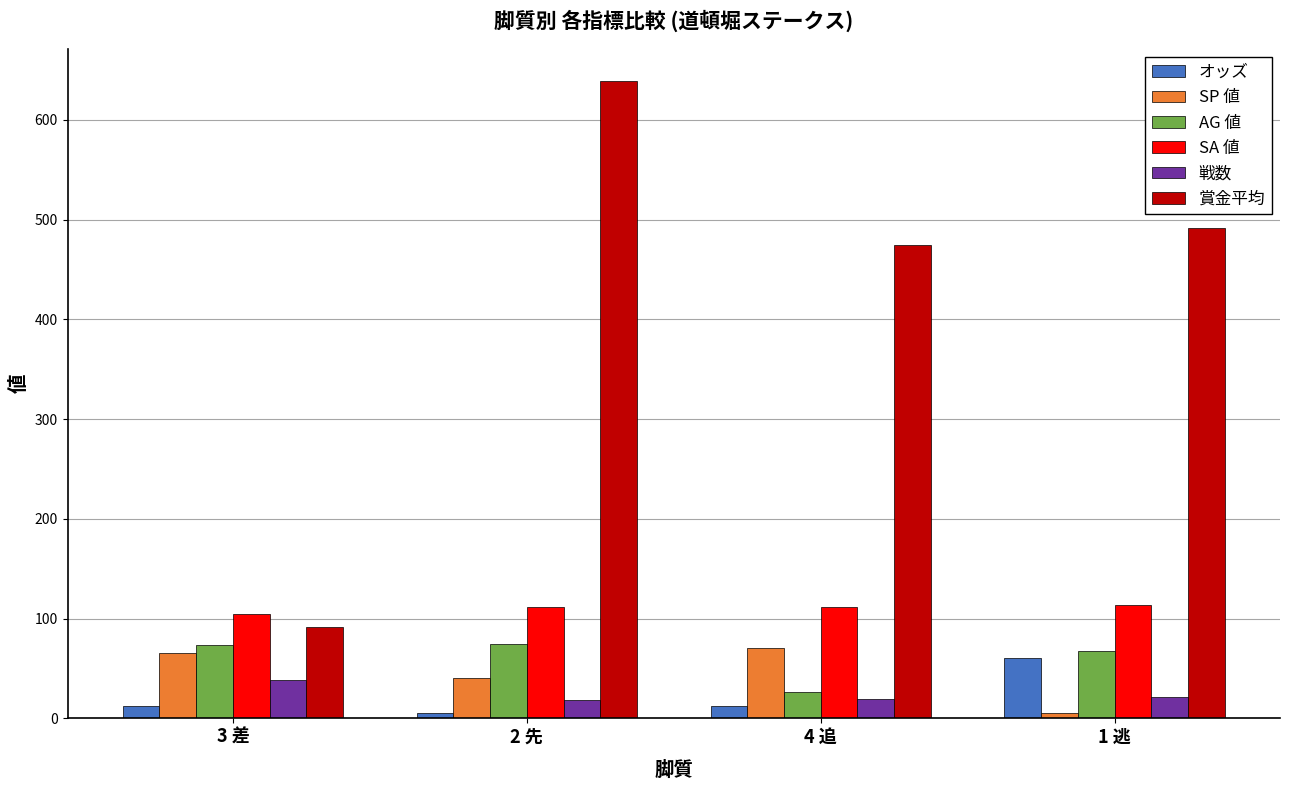

What is the smallest value displayed?

5.0